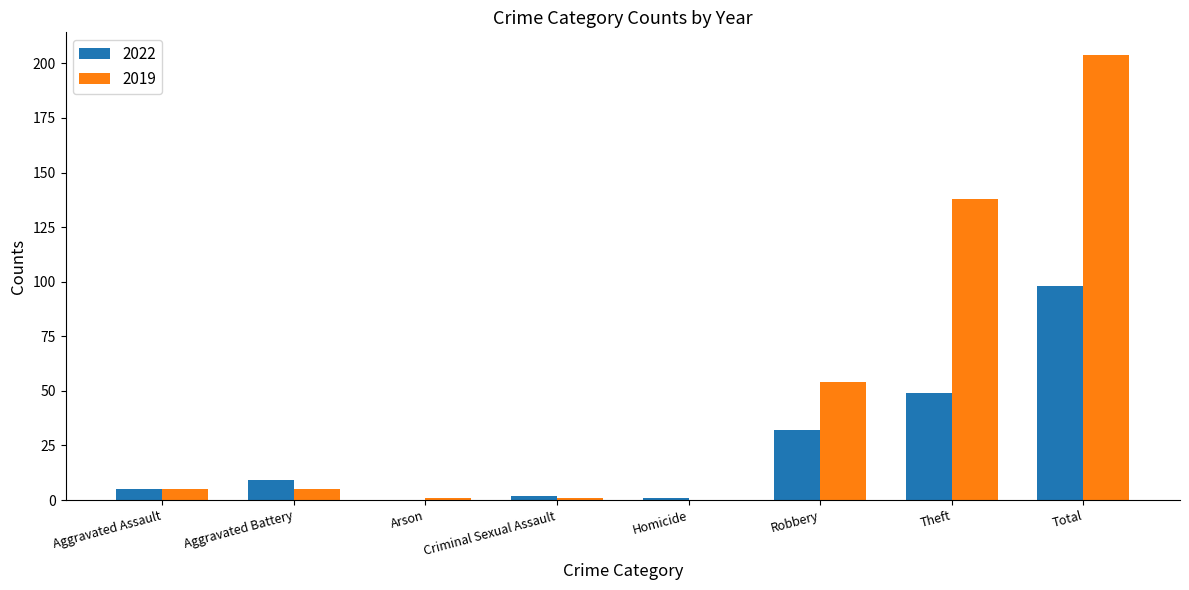

What value does the 2022 series have at Aggravated Battery, to the nearest 10?

10